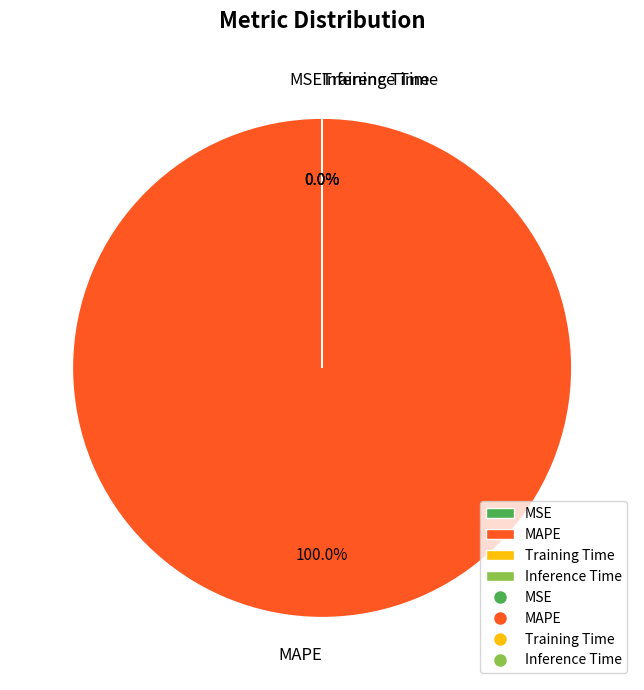

The Training Time slice represents 0% of the pie. True or false?

True